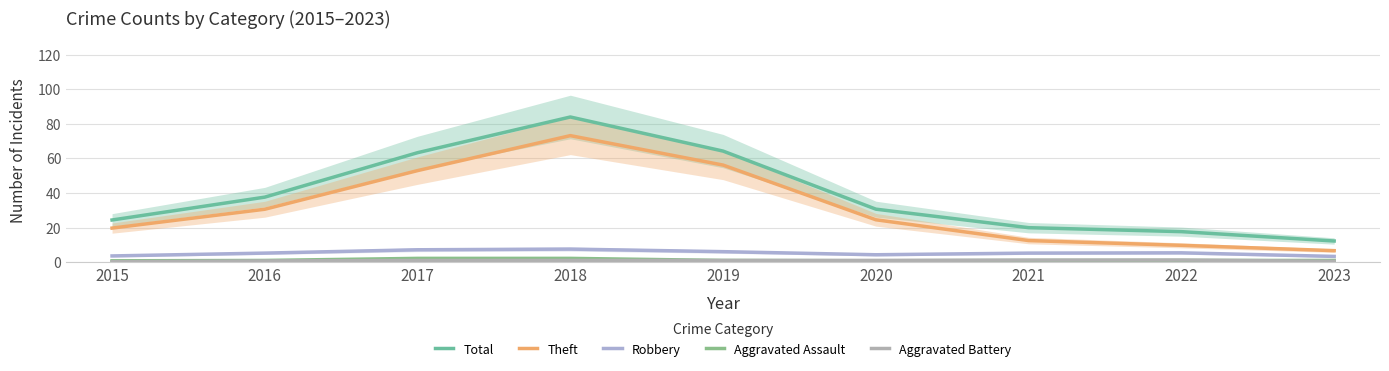

How many data points in Aggravated Assault are above 1?

5